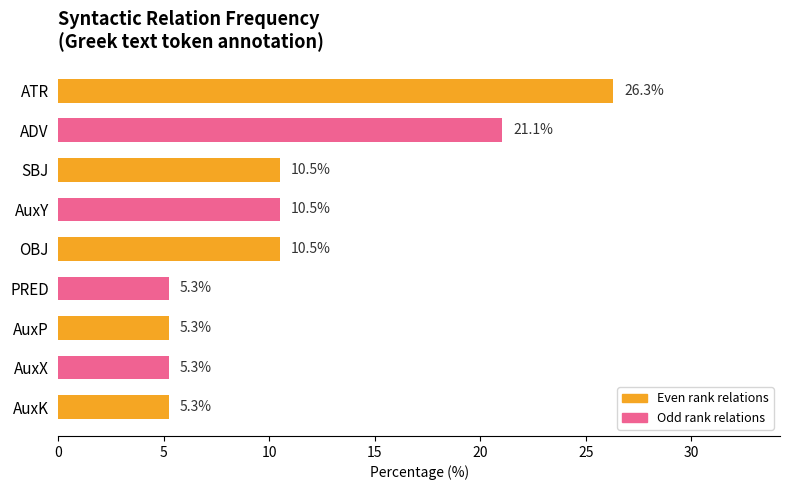

What is the label of the 2nd bar from the top?

ADV